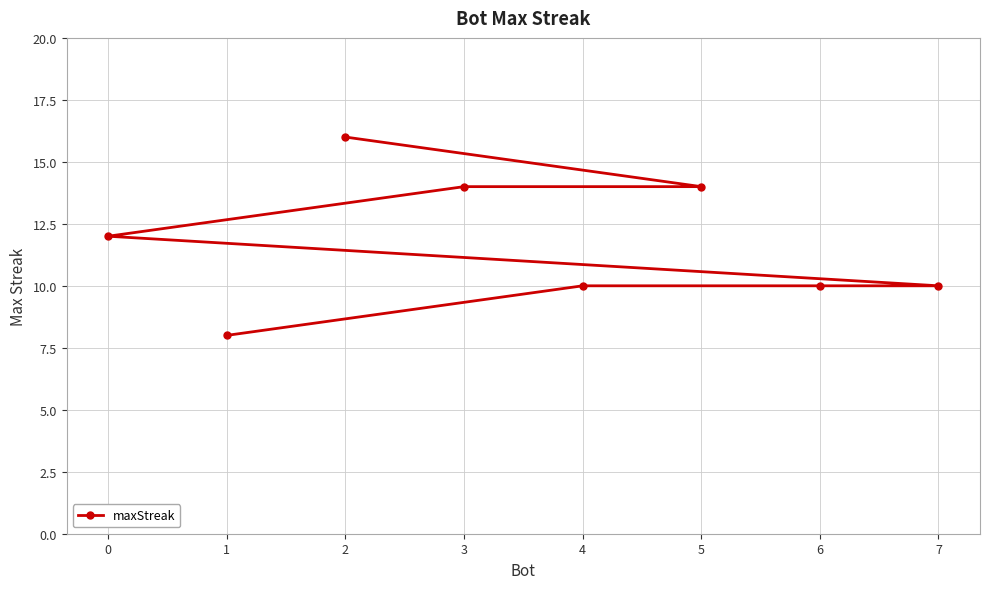

What is the sum of the values at 7 and 5?

24